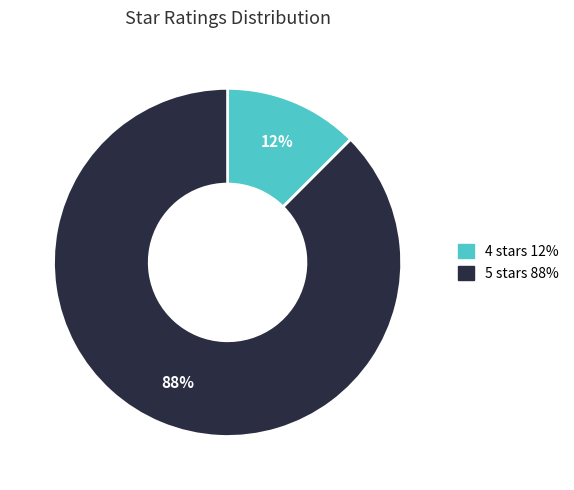

Which slice is the smallest?

4 stars